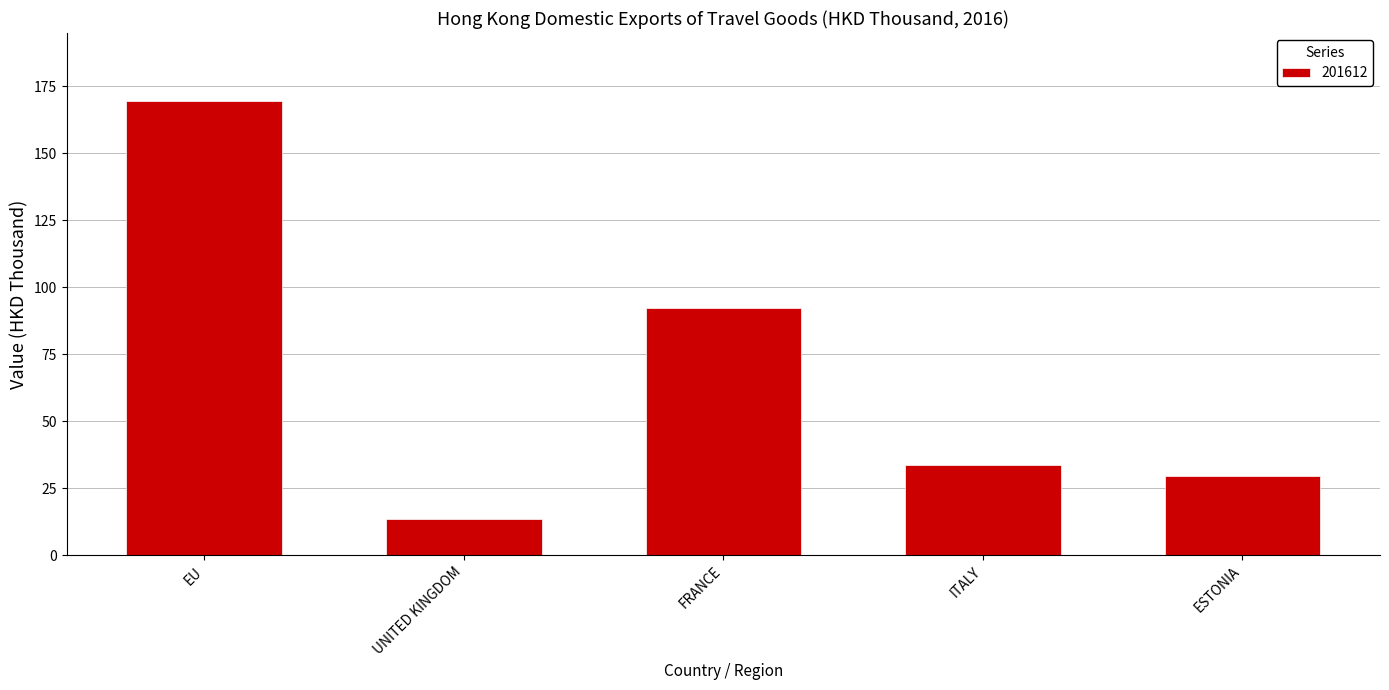

Reading right to left, extract all data points from this chart.

29.7	33.8	92.3	13.7	169.5